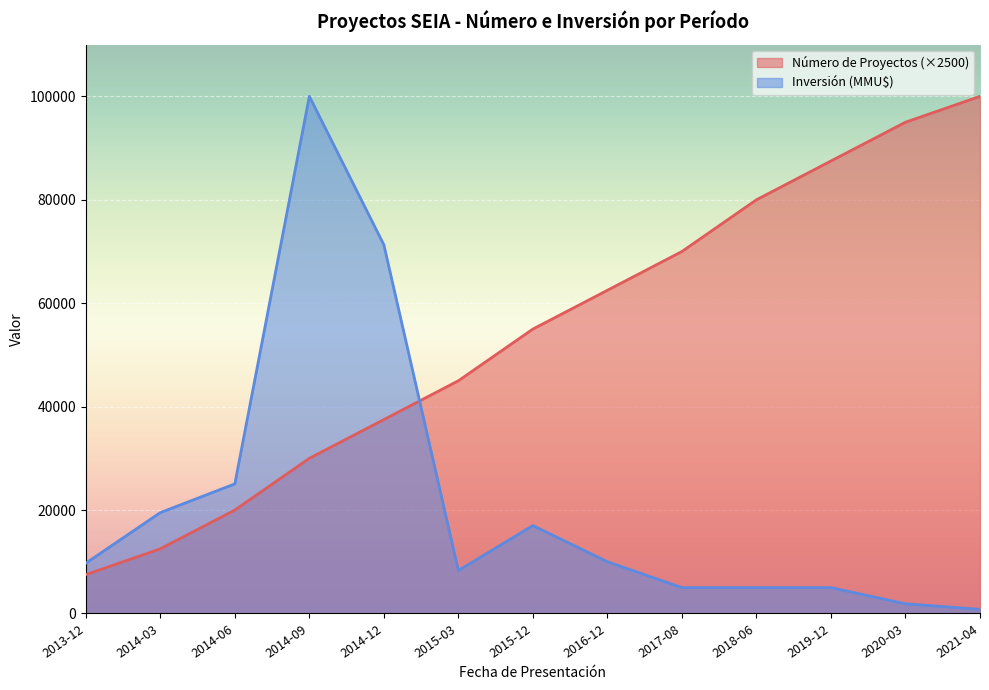

What value does the Inversión (MMU$) series have at 2014-03?

19500